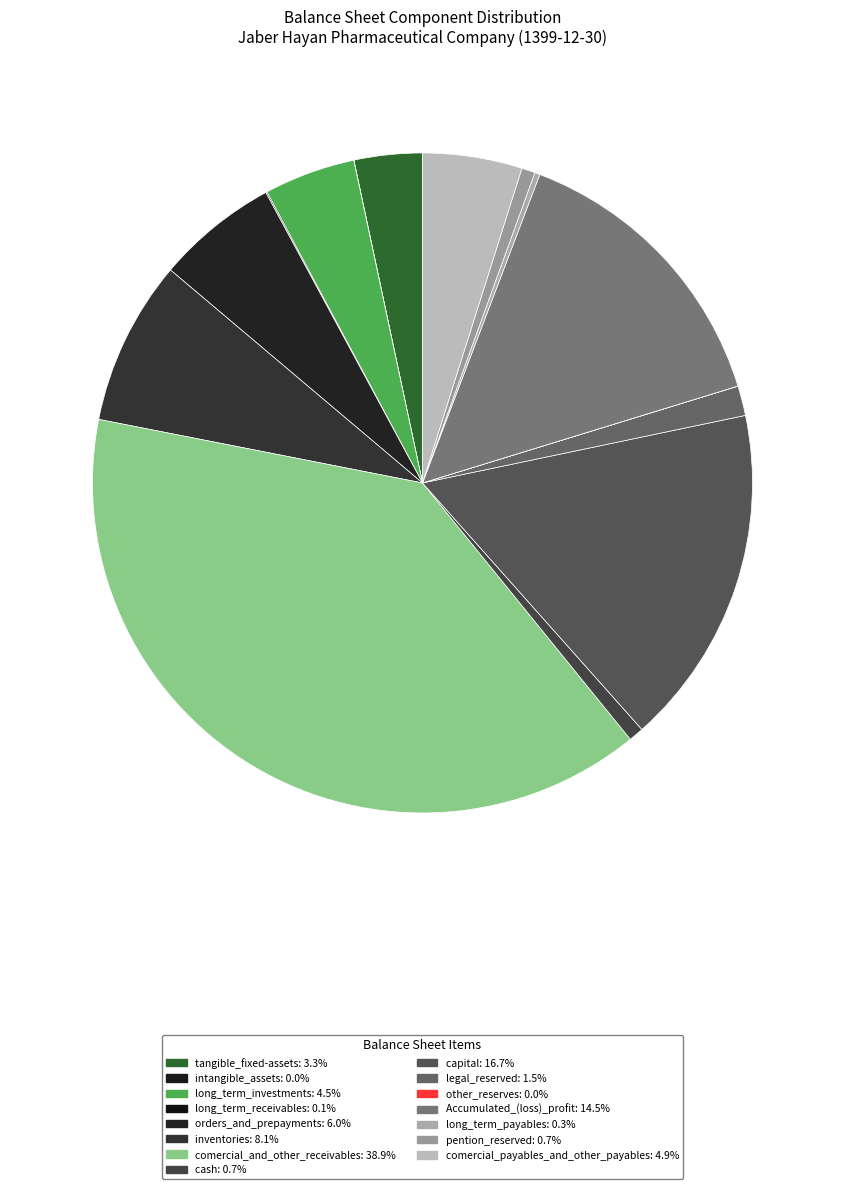

Is it true that long_term_receivables is 0% of the pie?

True